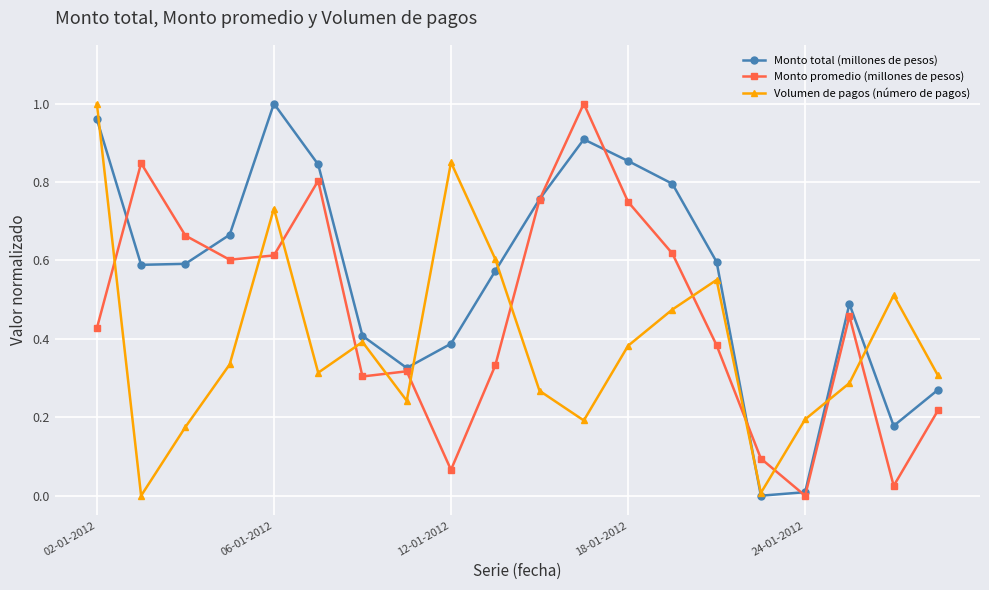

Which series has the largest total across all categories?

Monto total (millones de pesos)